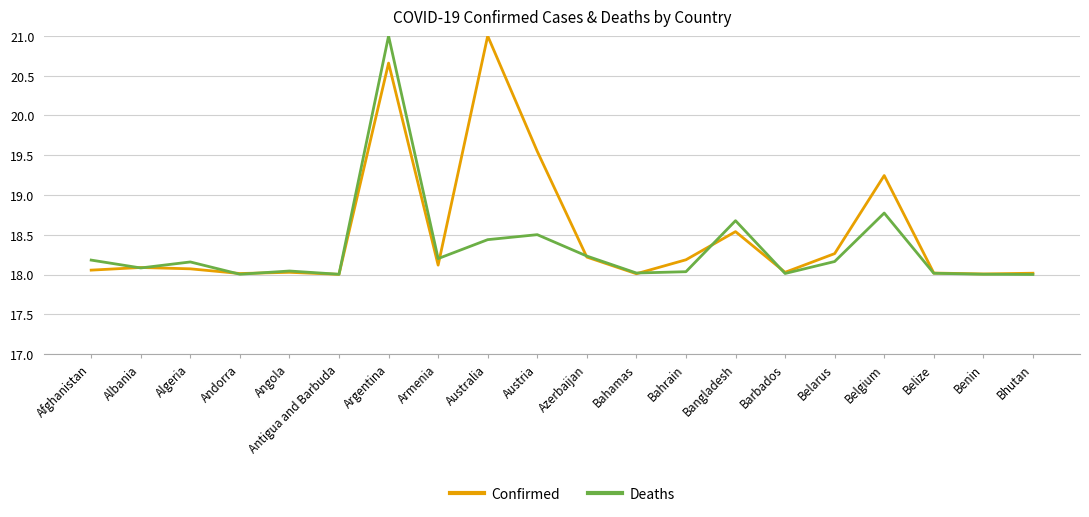

What is the average value of the Deaths series?

18.3